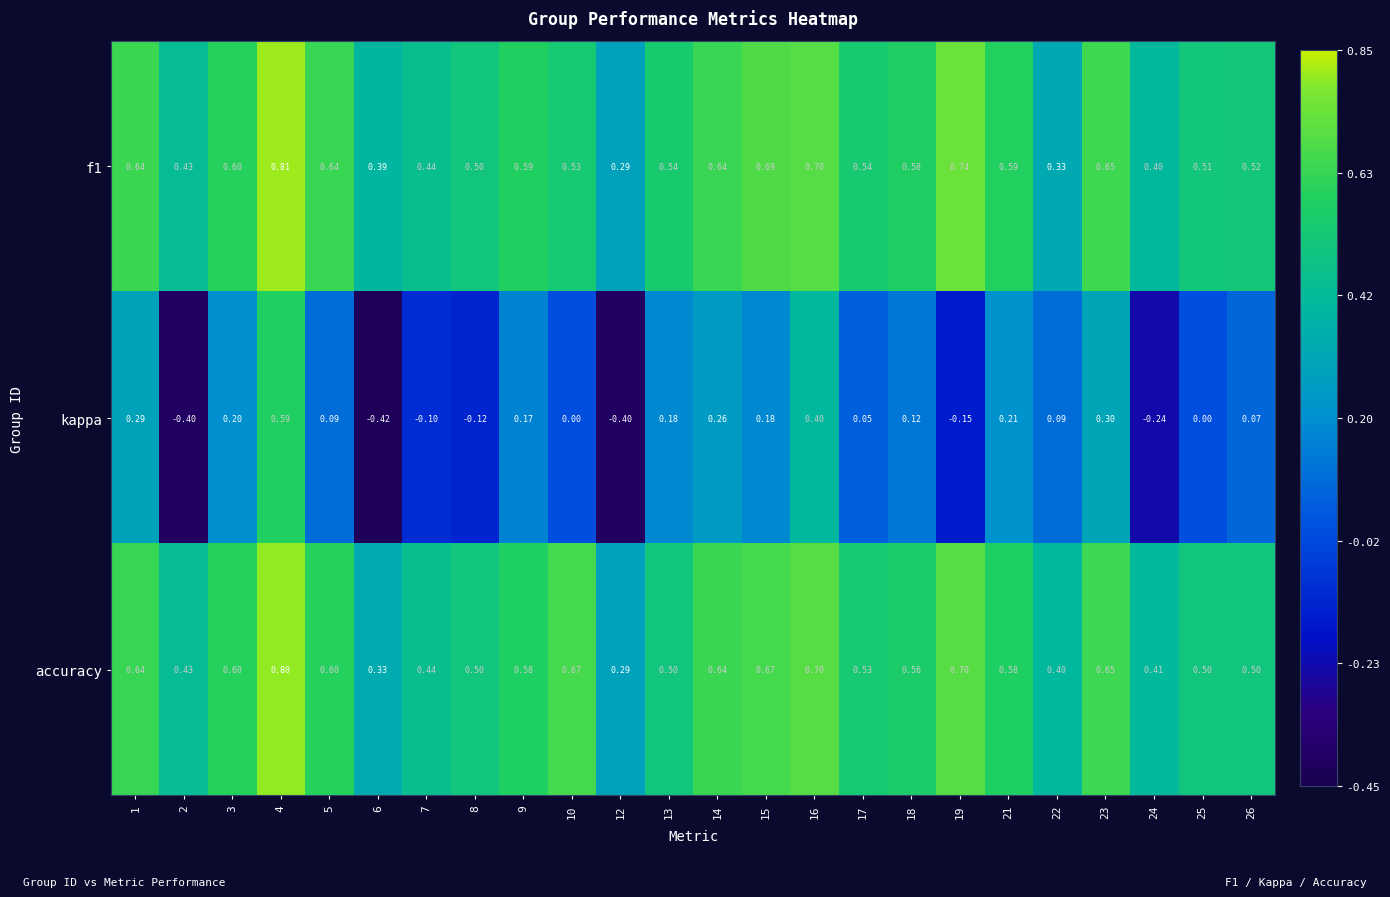

Is the value of accuracy at 17 greater than the value of f1 at 17?

No